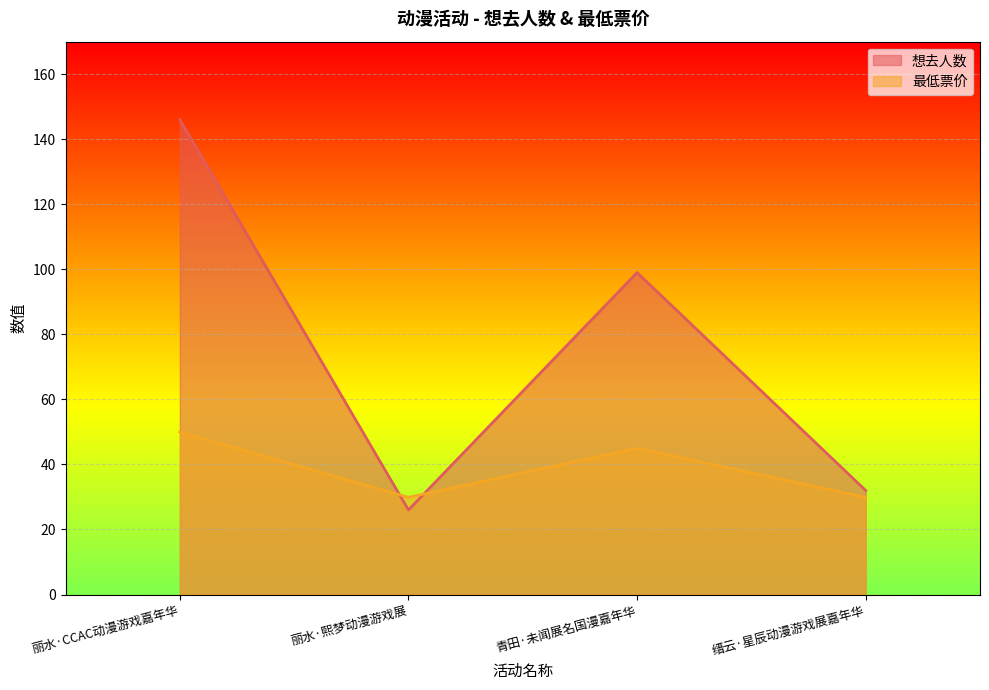

What is the total value across all series at 丽水·熙梦动漫游戏展?

55.9